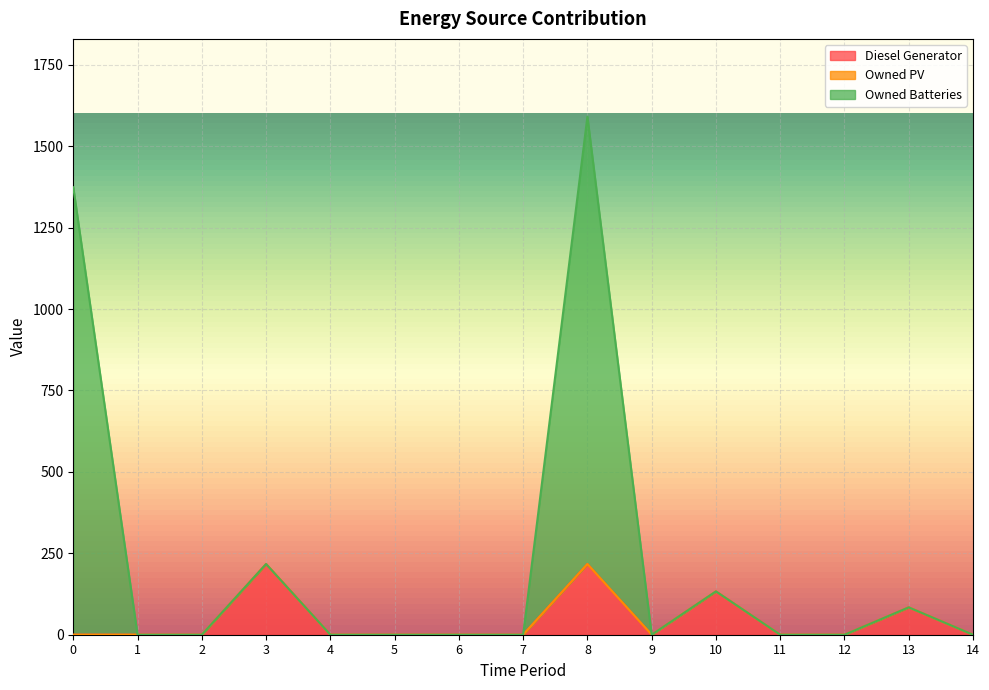

What is the greatest value displayed?

1591